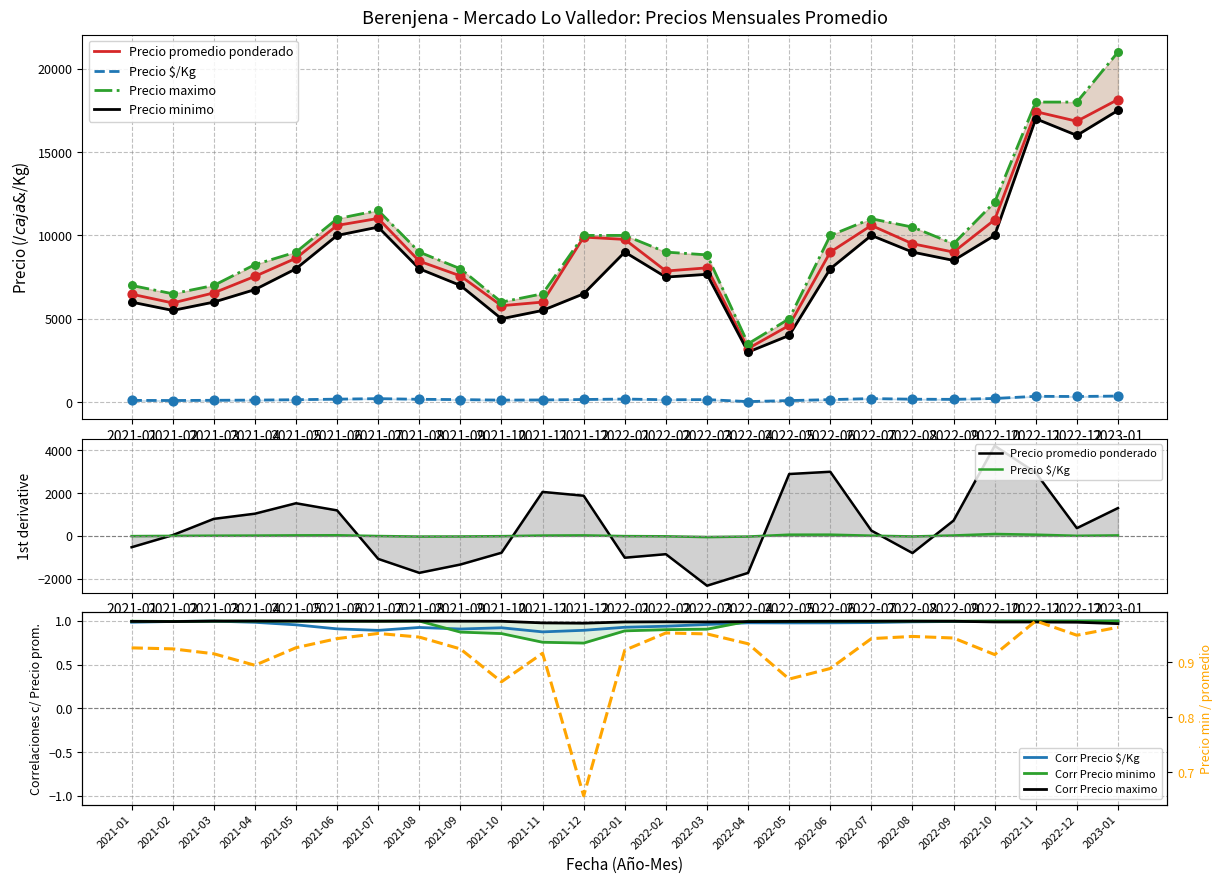

Which series has the widest spread of Y values?

Precio maximo